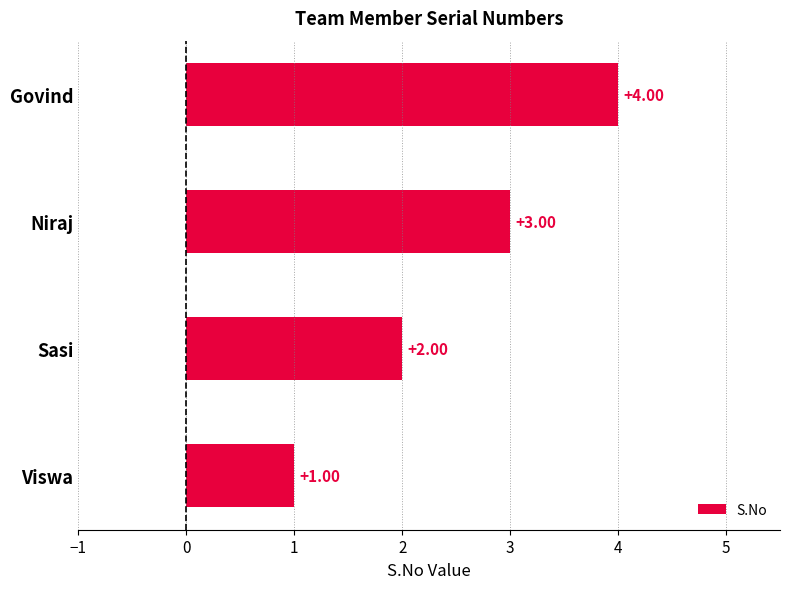

What is the change in value from Viswa to Sasi?

+1